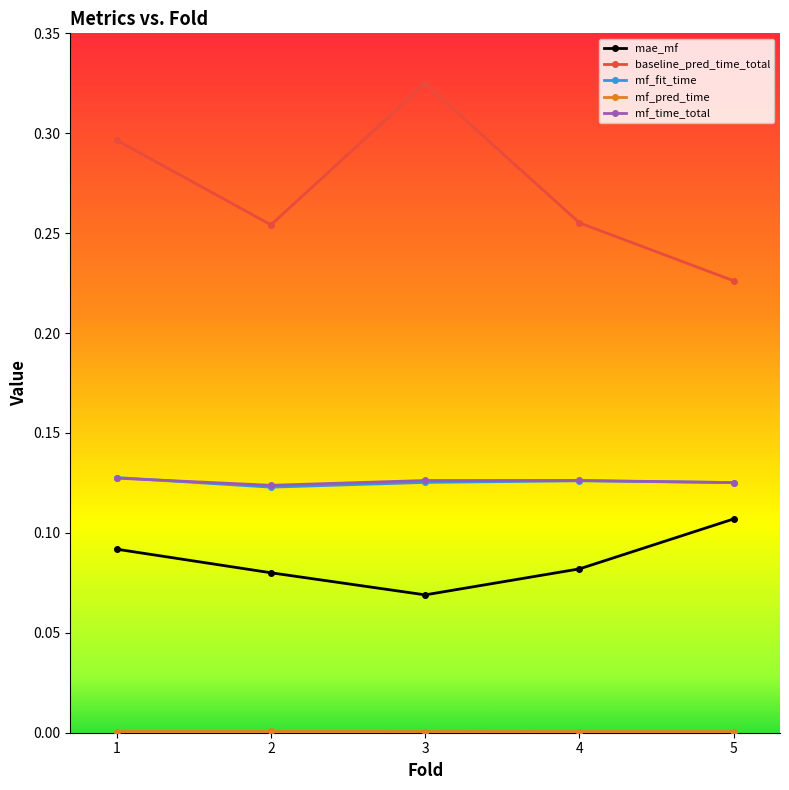

Which series has the widest spread of values?

baseline_pred_time_total